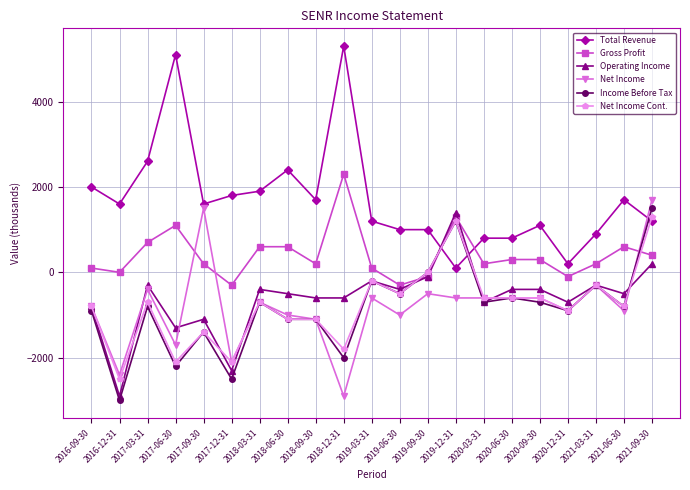

At which category does Total Revenue reach its first local valley?

2016-12-31